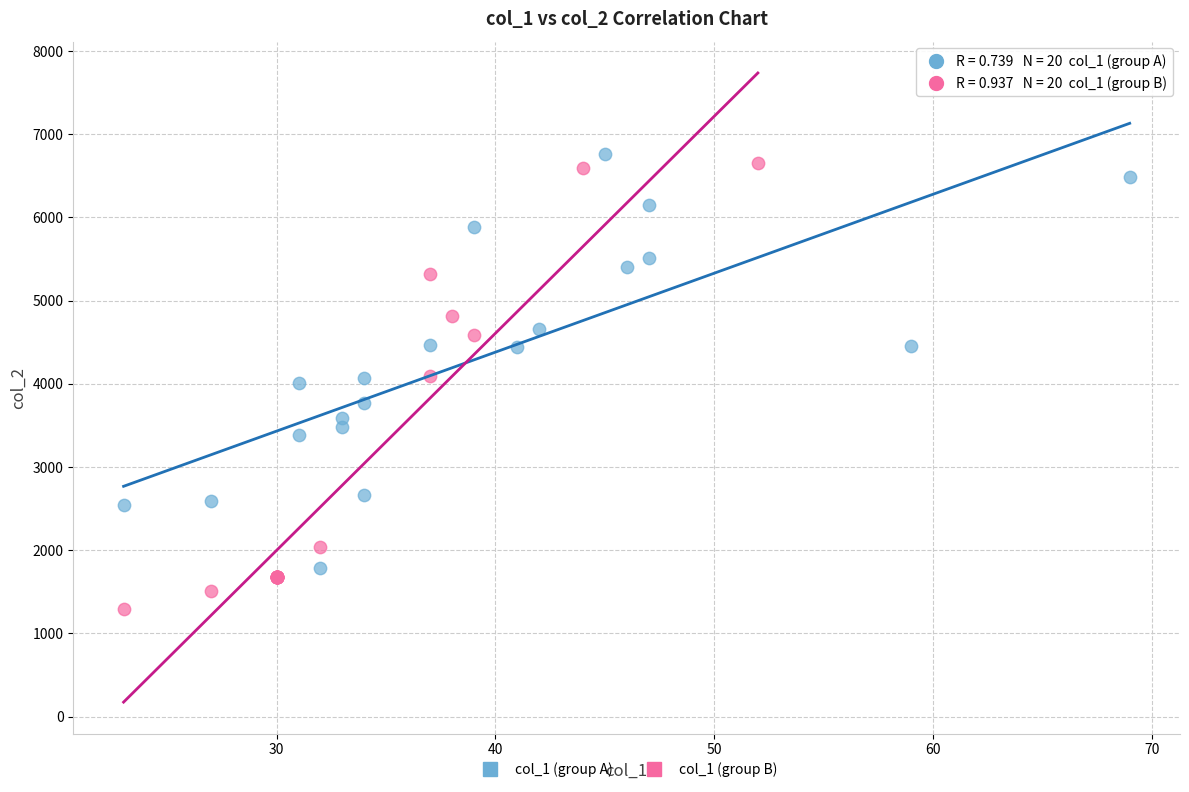

Which series has the widest spread of Y values?

col_1 (group B)